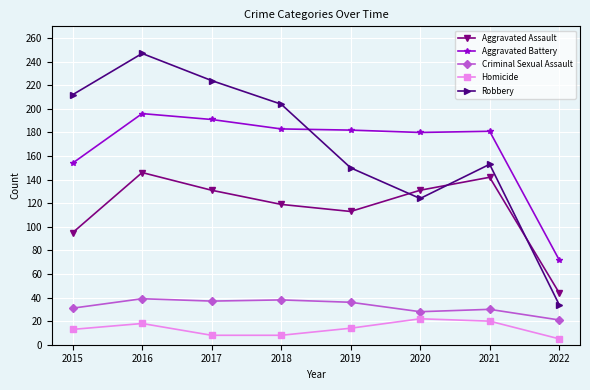

What are all the series names shown in the legend?

Aggravated Assault, Aggravated Battery, Criminal Sexual Assault, Homicide, Robbery